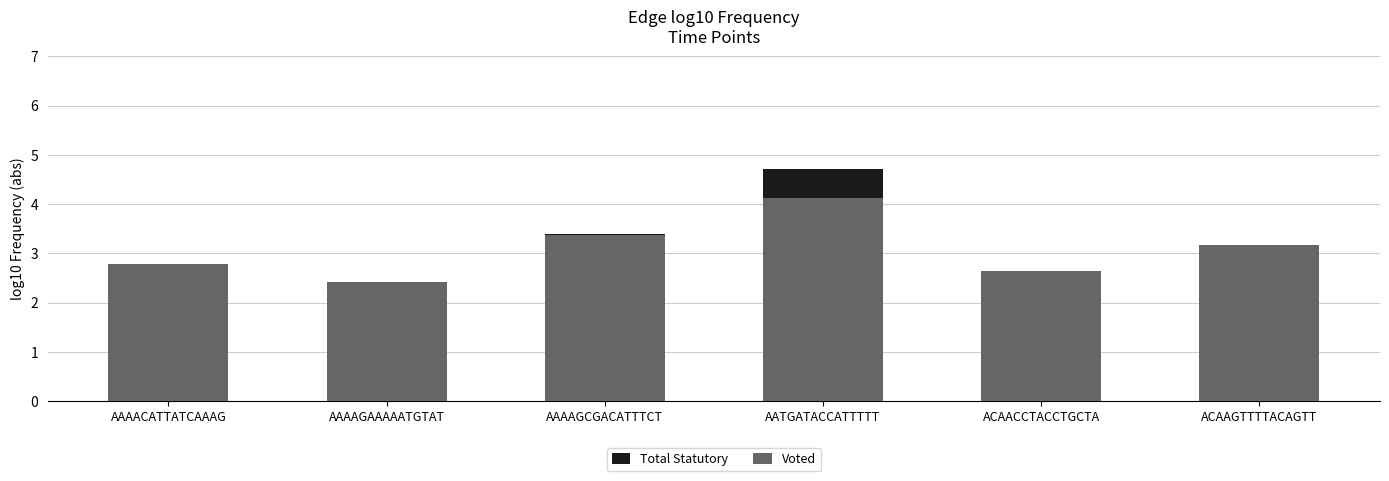

What is the sum of the Voted values at AAAAGCGACATTTCT and AAAACATTATCAAAG?

6.2